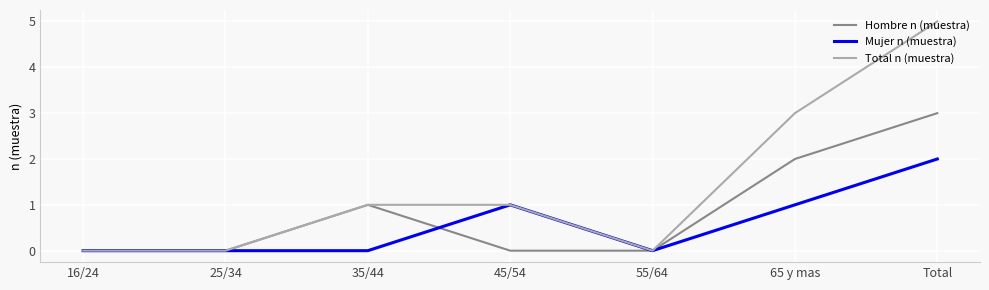

What is the maximum value for Total n (muestra)?

5